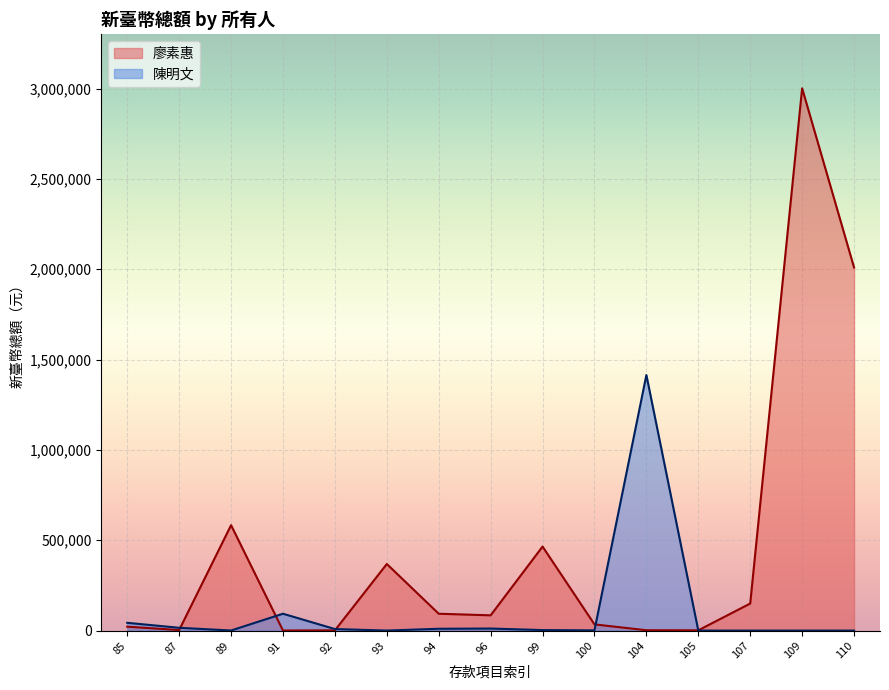

What is the sum of the values at 100 and 96?

118582